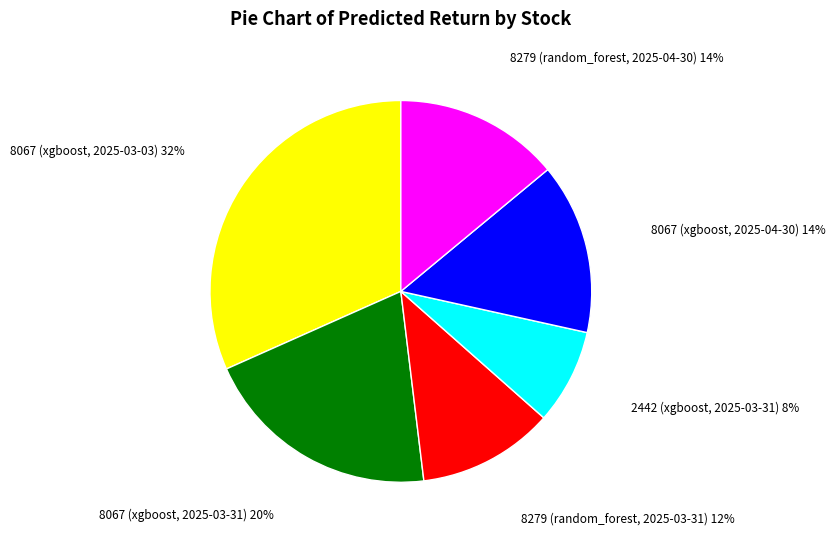

Do 8279 (random_forest, 2025-03-31) and 8067 (xgboost, 2025-04-30) together represent more than half of the pie?

No